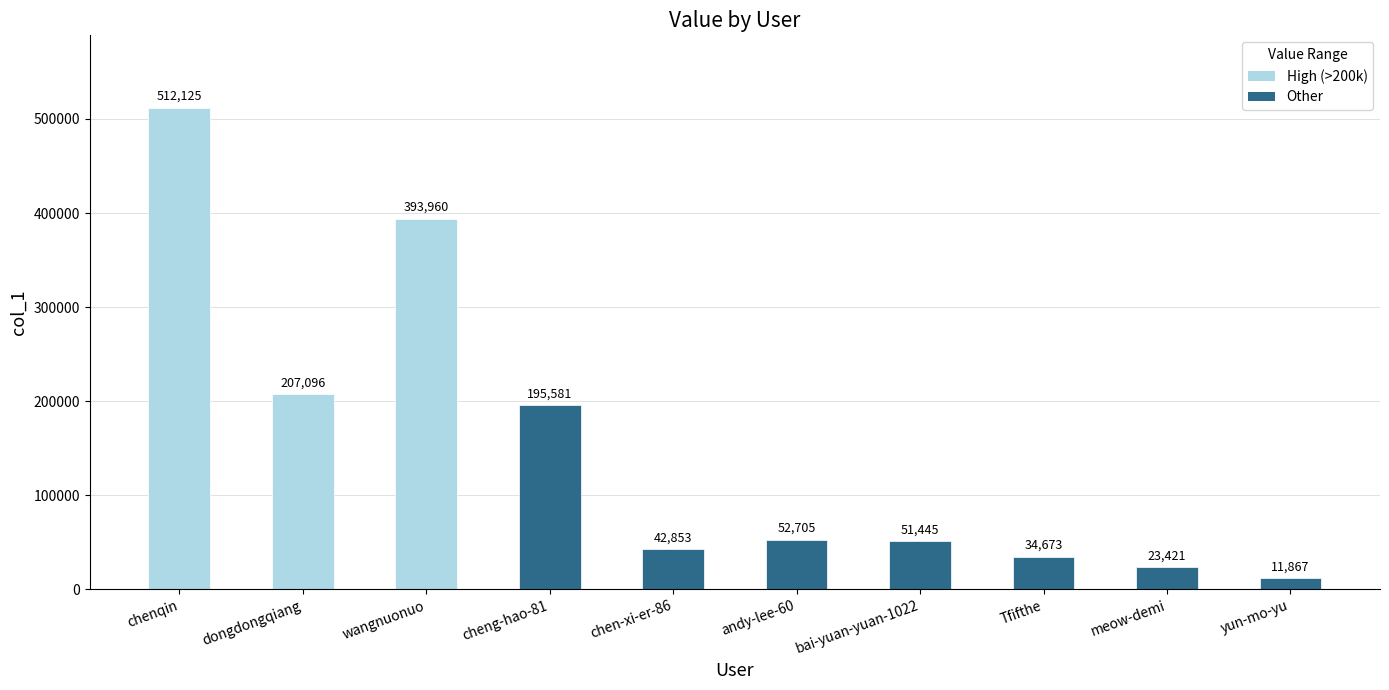

What position from the right is chen-xi-er-86?

6